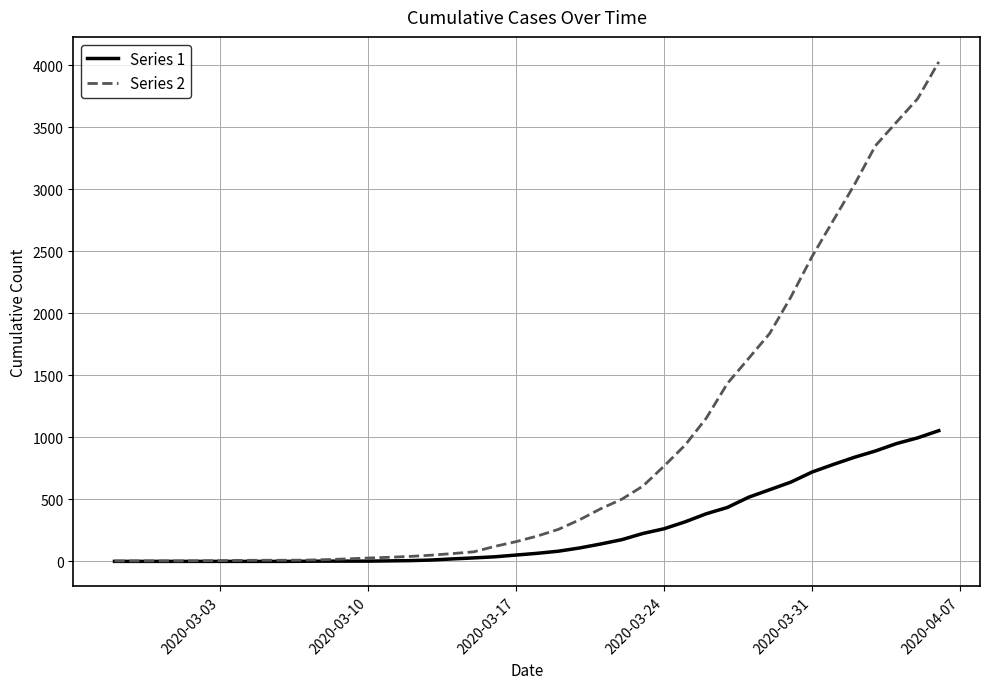

List the series in order of their peak value, lowest first.

Series 1, Series 2